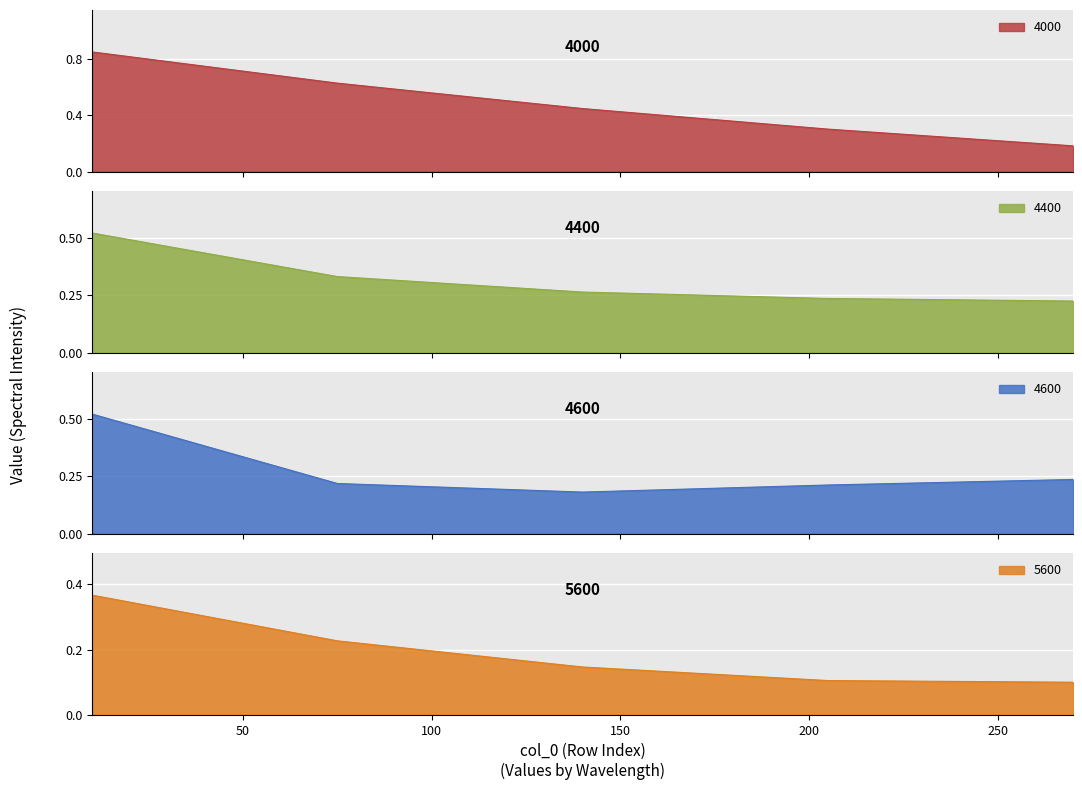

How many times do 4400 and 4000 cross each other?

1